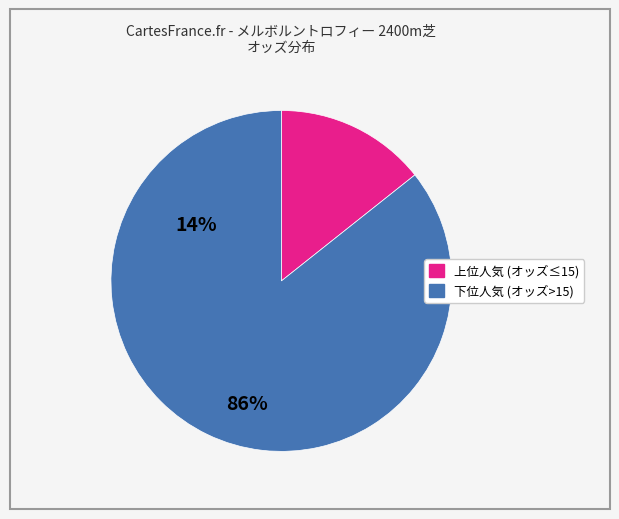

Does any single category account for the majority?

Yes